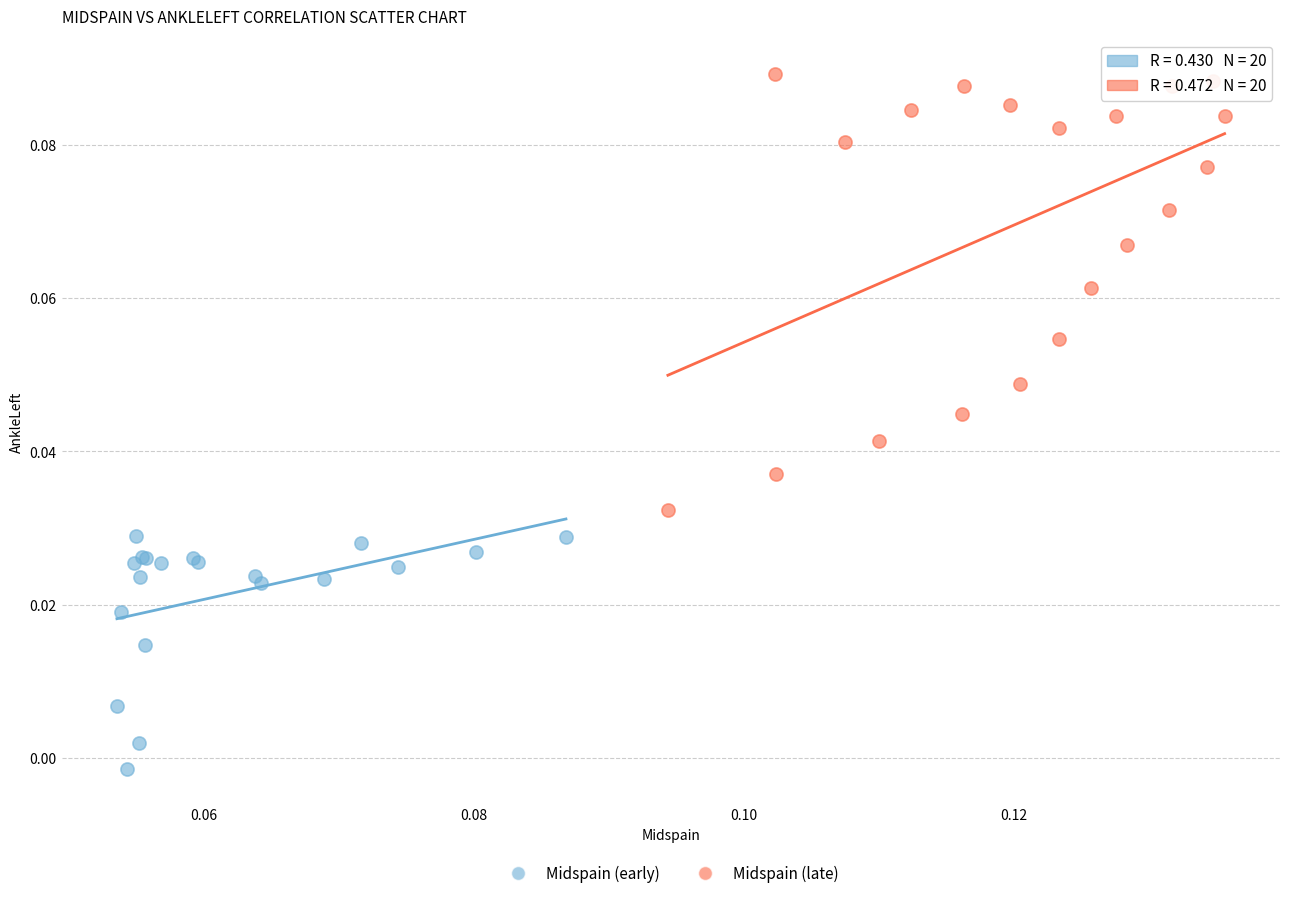

Which series contains the lowest Y value?

Midspain (early)